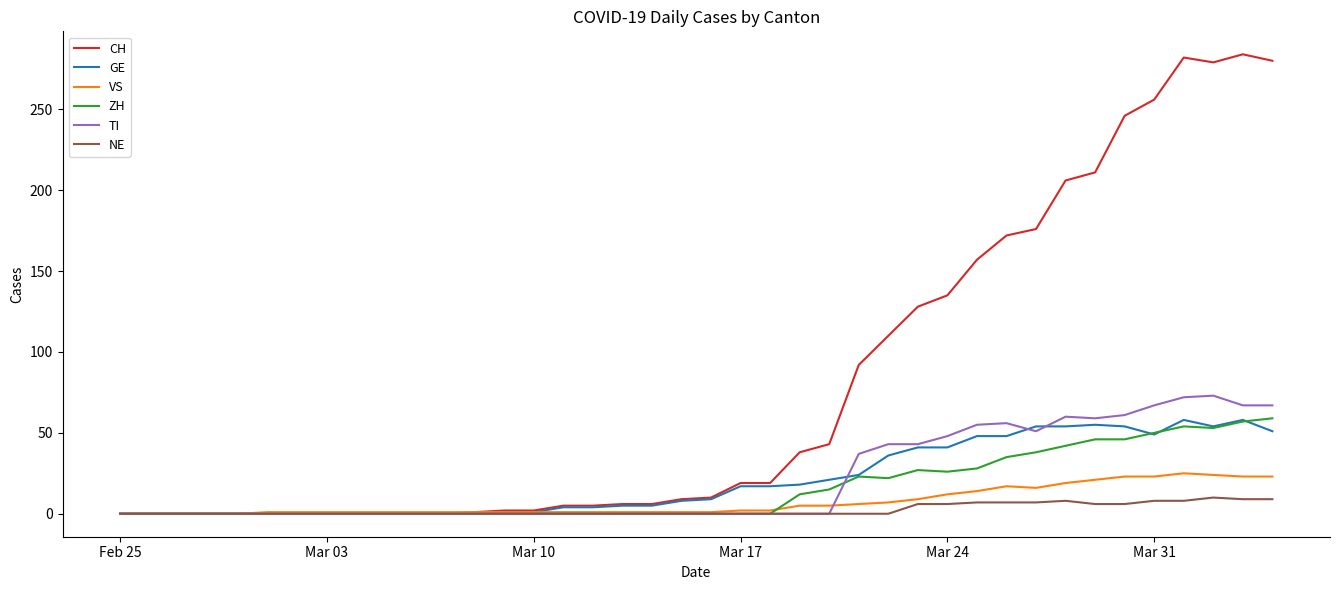

Which series has the largest total across all categories?

CH